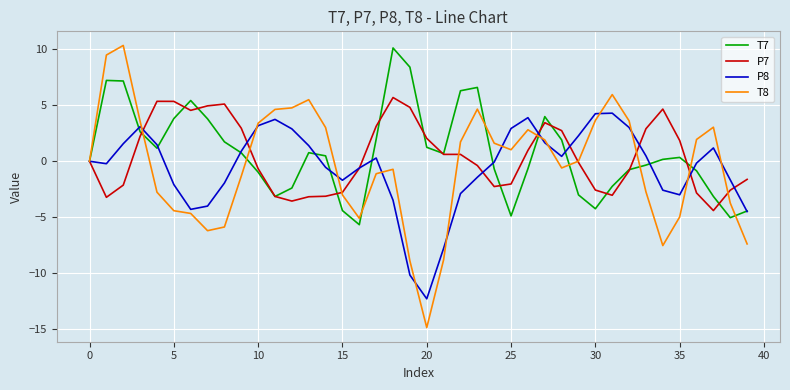

Which series has the largest range (max minus min)?

T8